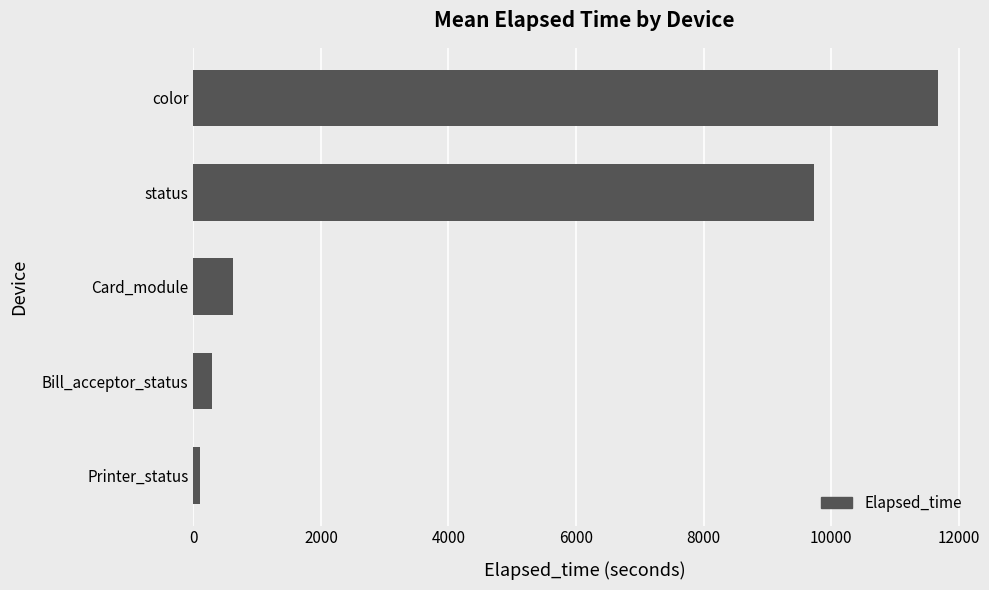

What is the difference between the maximum and minimum values?

11571.4